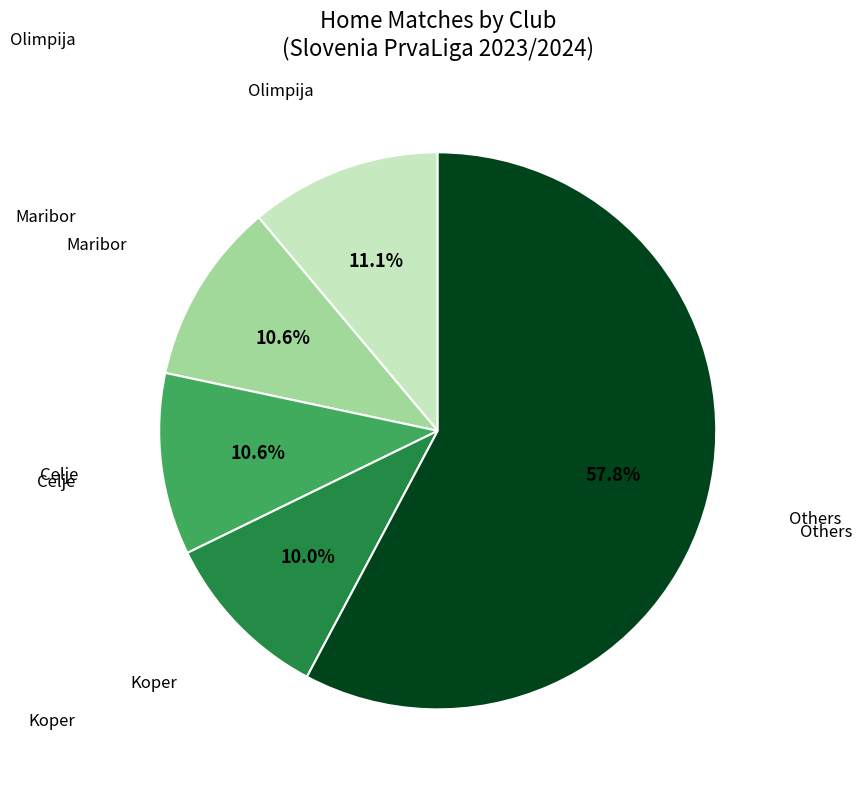

Is there any slice that represents more than half of the pie?

Yes